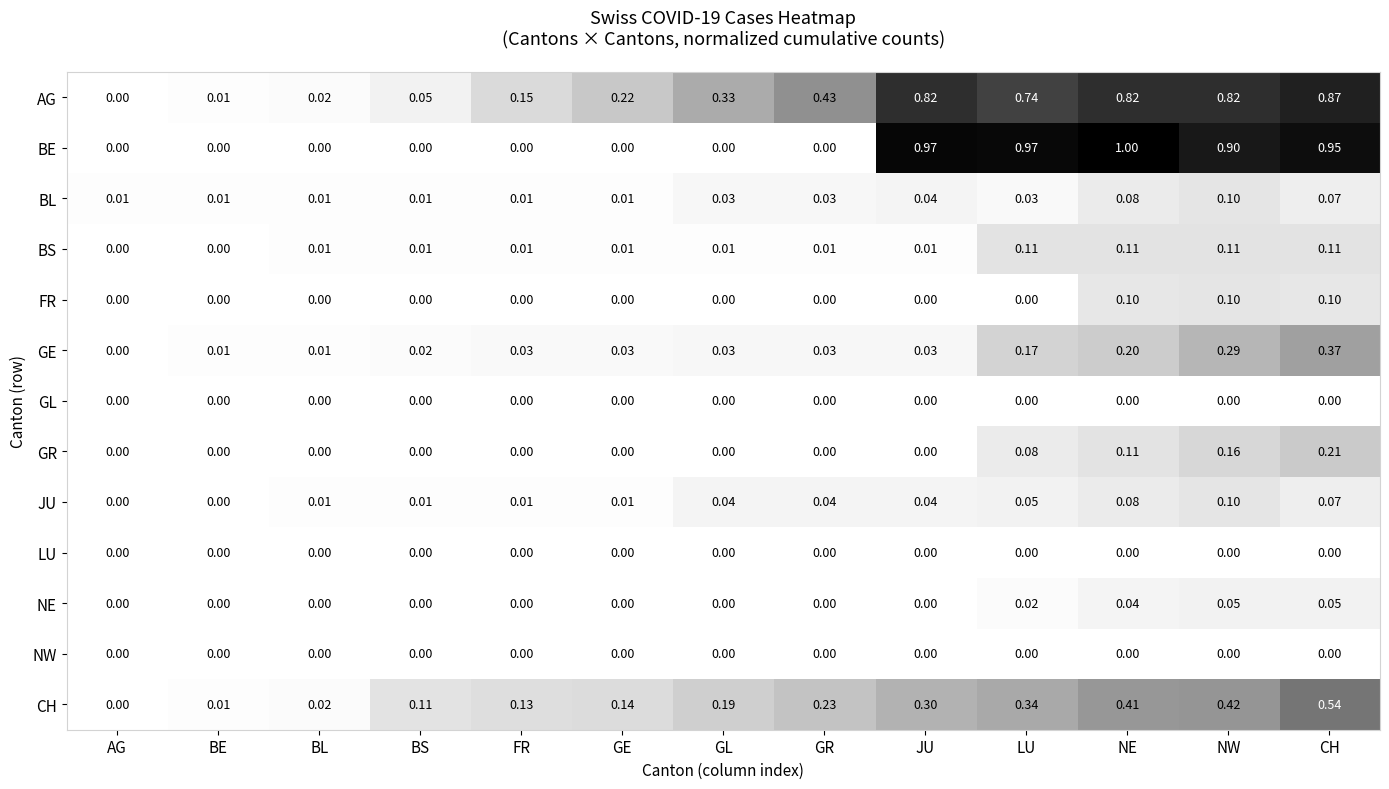

What is the total value across all series at LU?

2.5